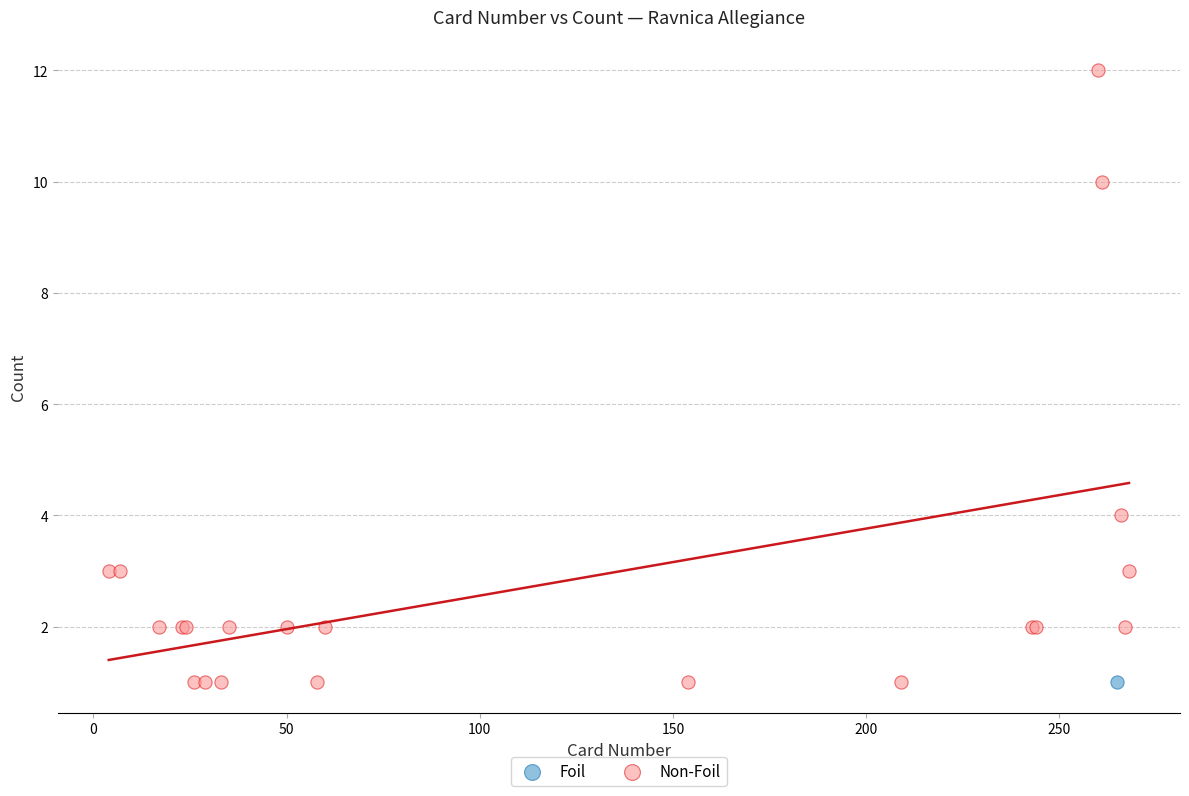

What are all the series names shown in the legend?

Foil, Non-Foil